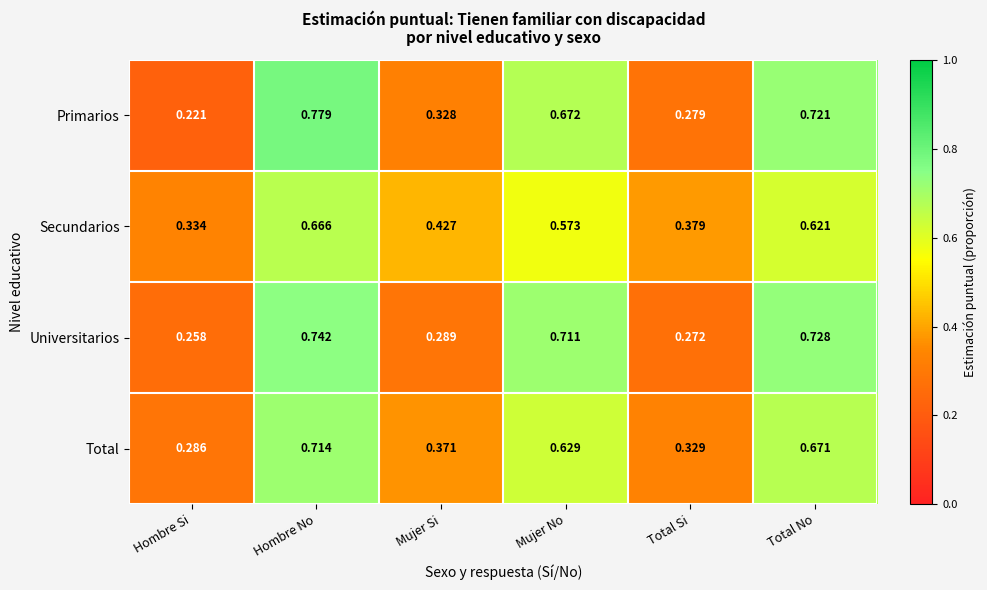

Which series has the widest spread of values?

Primarios